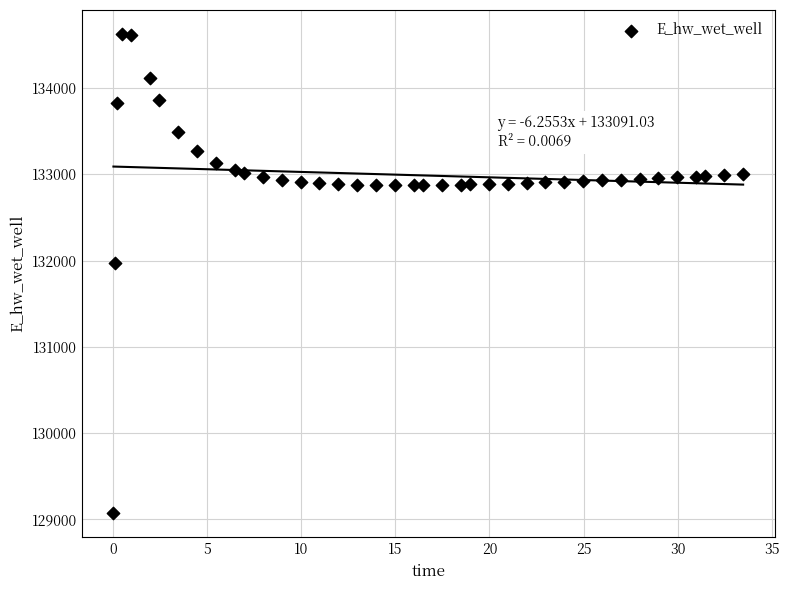

What is the range of X values (max minus min)?

33.4